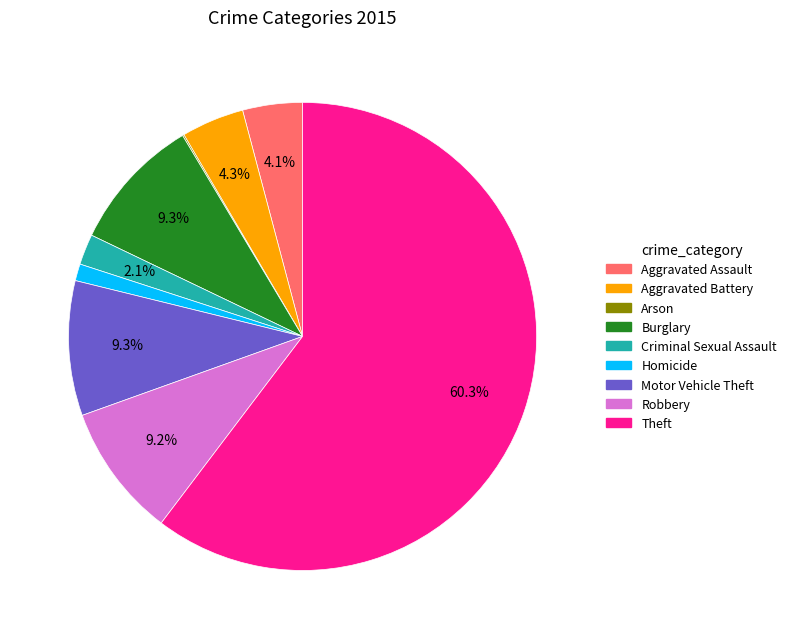

What portion of the pie excludes Robbery?

90.8%